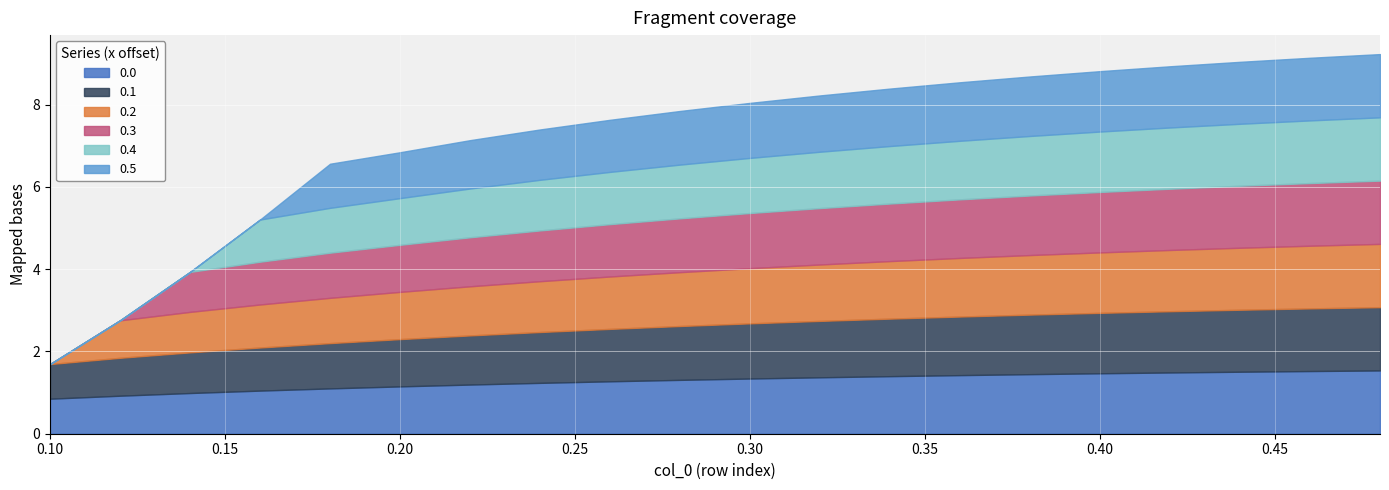

How many data points in 0.1 are less than 1?

3